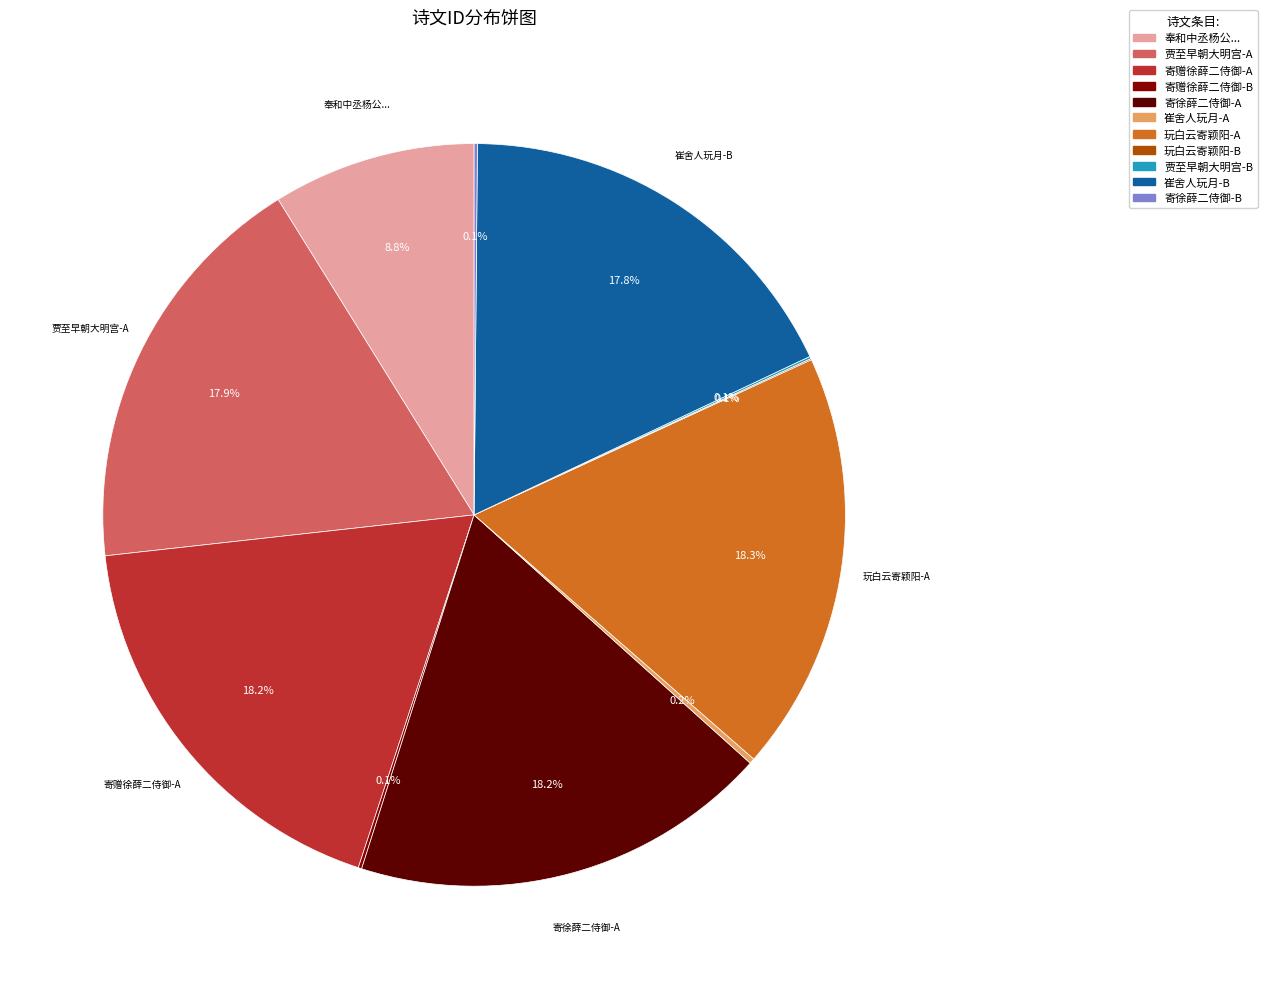

Is there a majority slice in this chart?

No